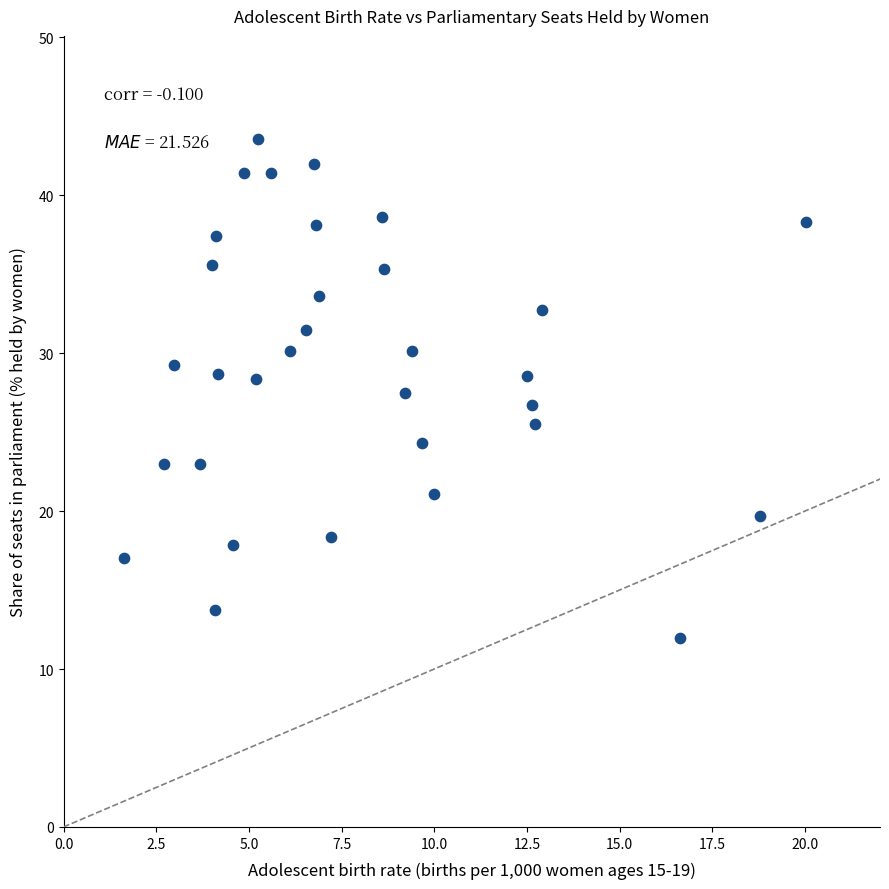

What is the range of Y values (max minus min)?

31.6